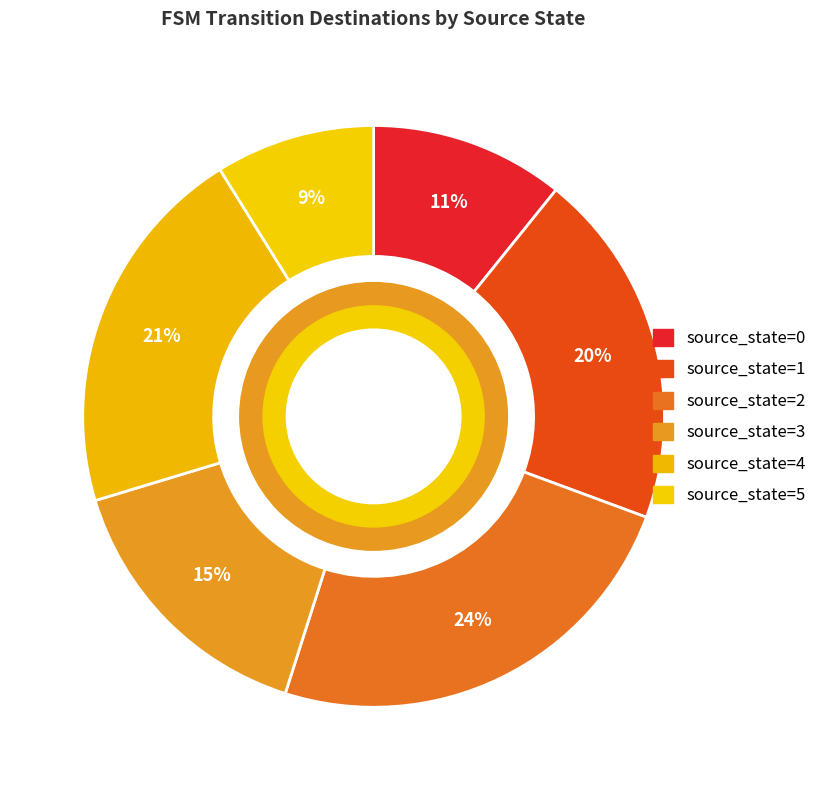

Which slice is the largest?

source_state=2